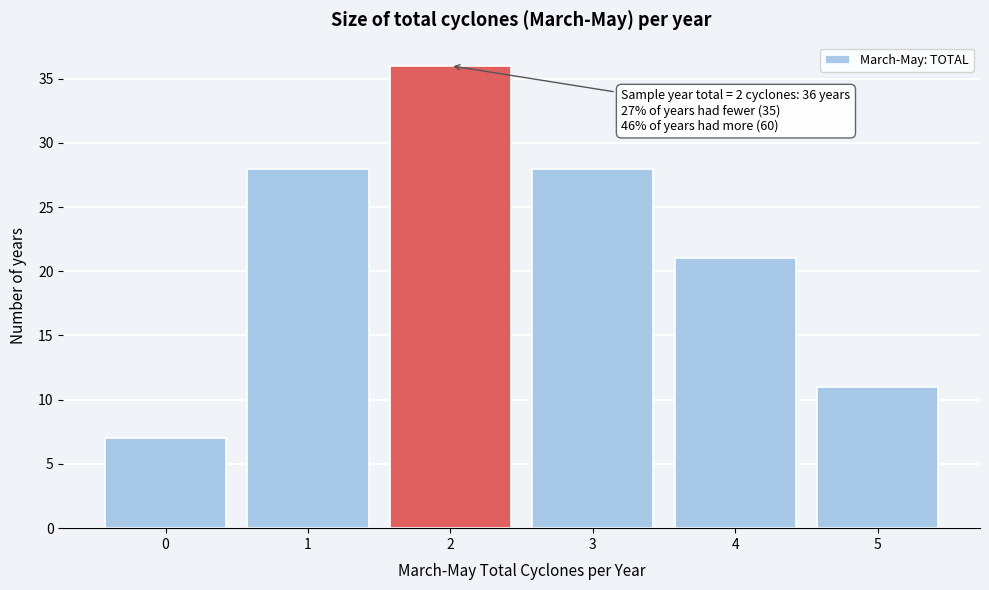

Reading left to right, extract all data points from this chart.

7	28	36	28	21	11